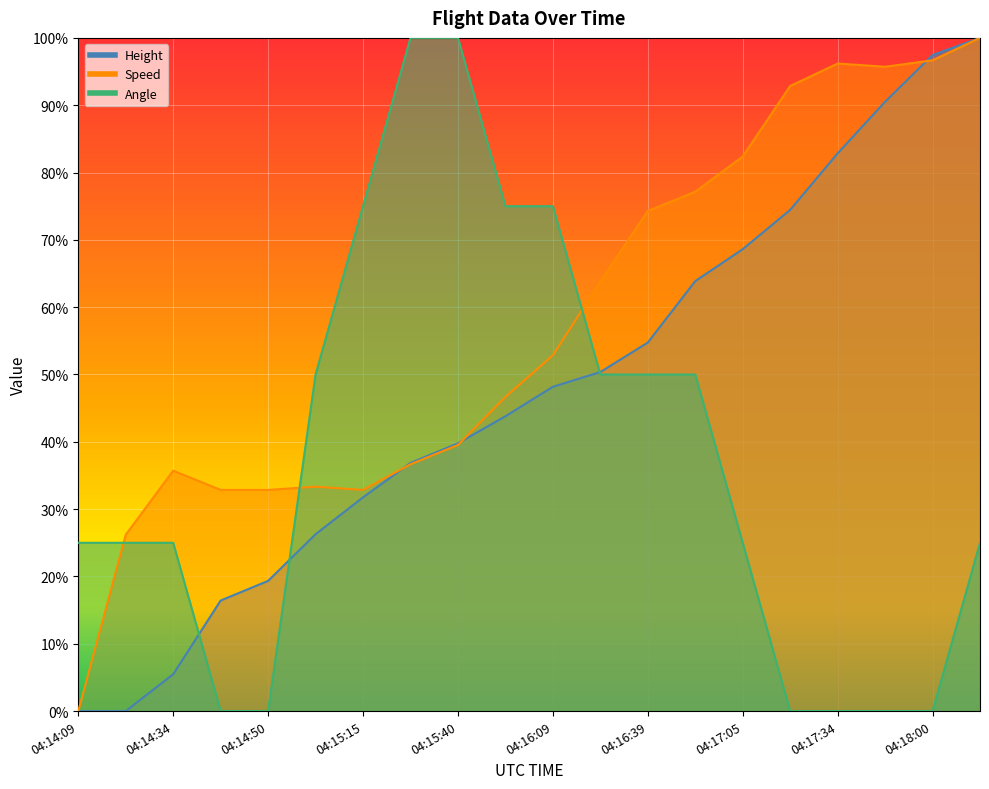

The Speed series shows 0.8 at 04:17:05. True or false?

True